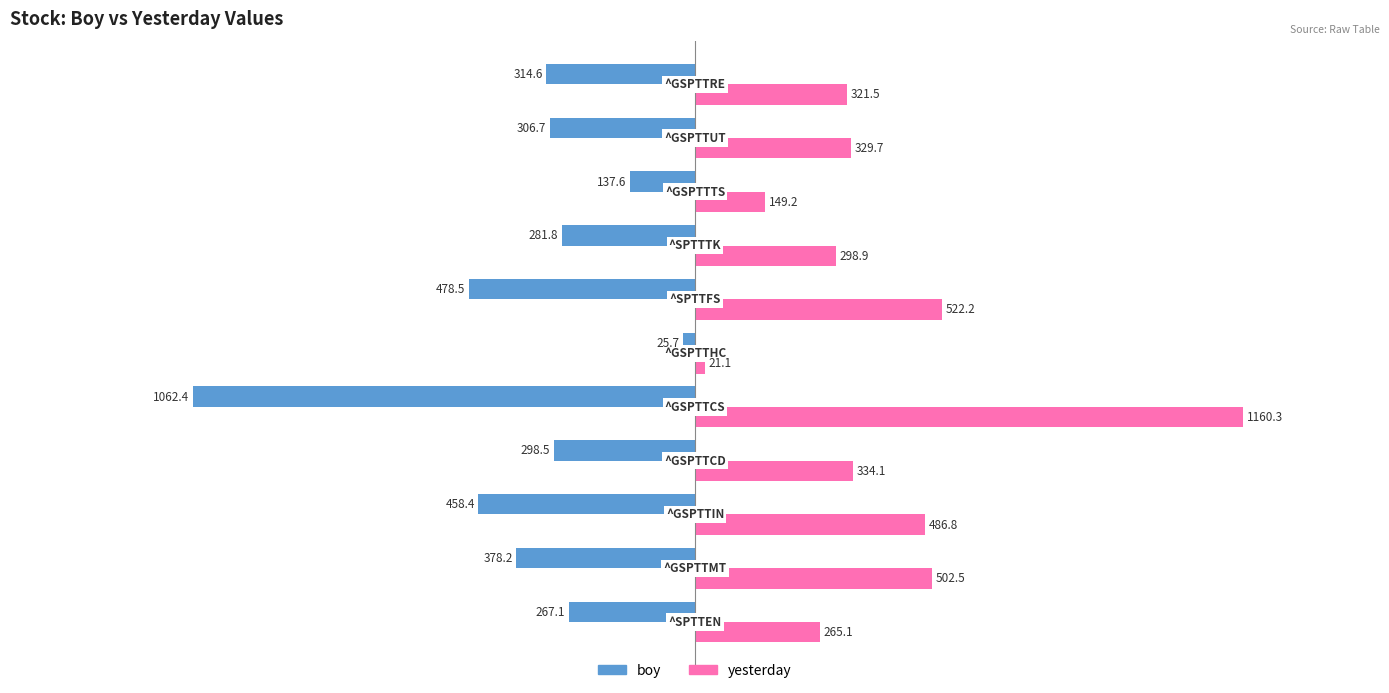

List the series in order of their overall mean, highest first.

yesterday, boy